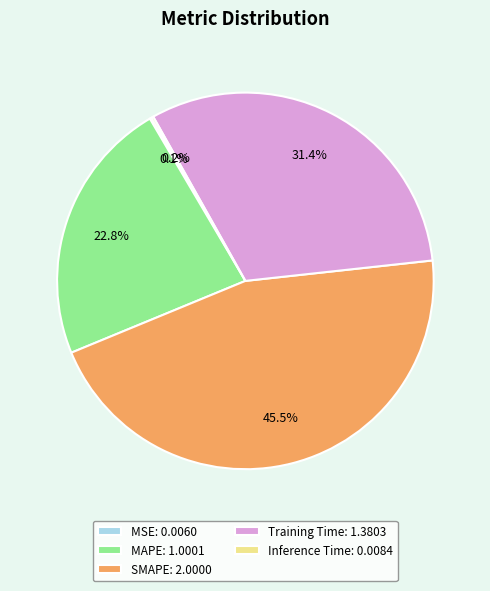

Does MAPE: 1.0001 account for over 50% of the chart?

No